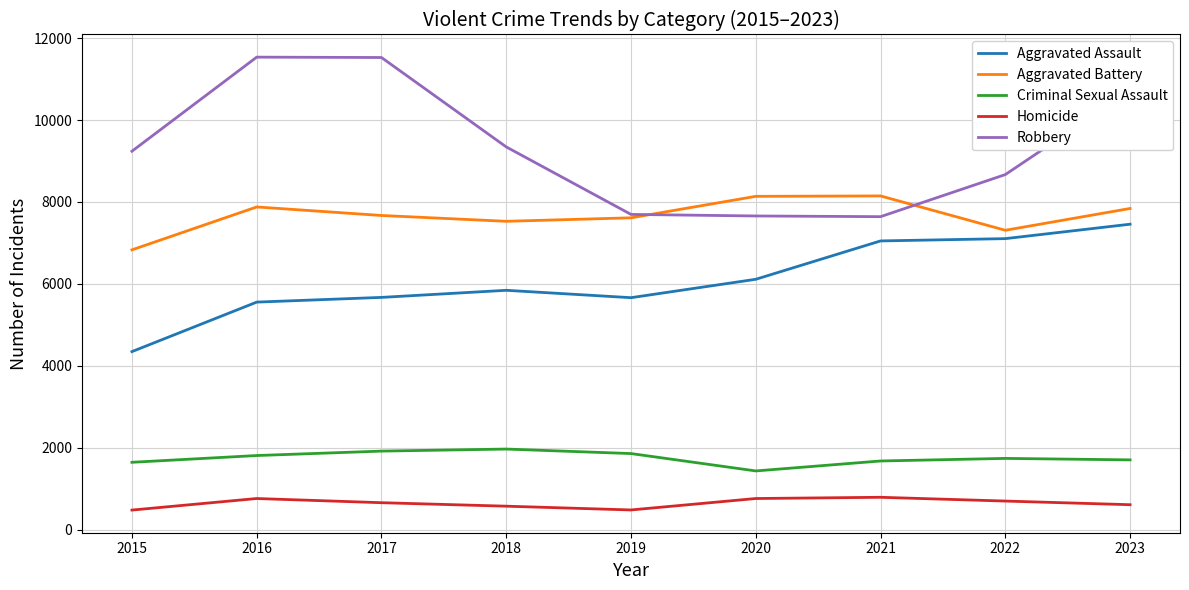

In Homicide, how many points are lower than both neighbors (excluding endpoints)?

1